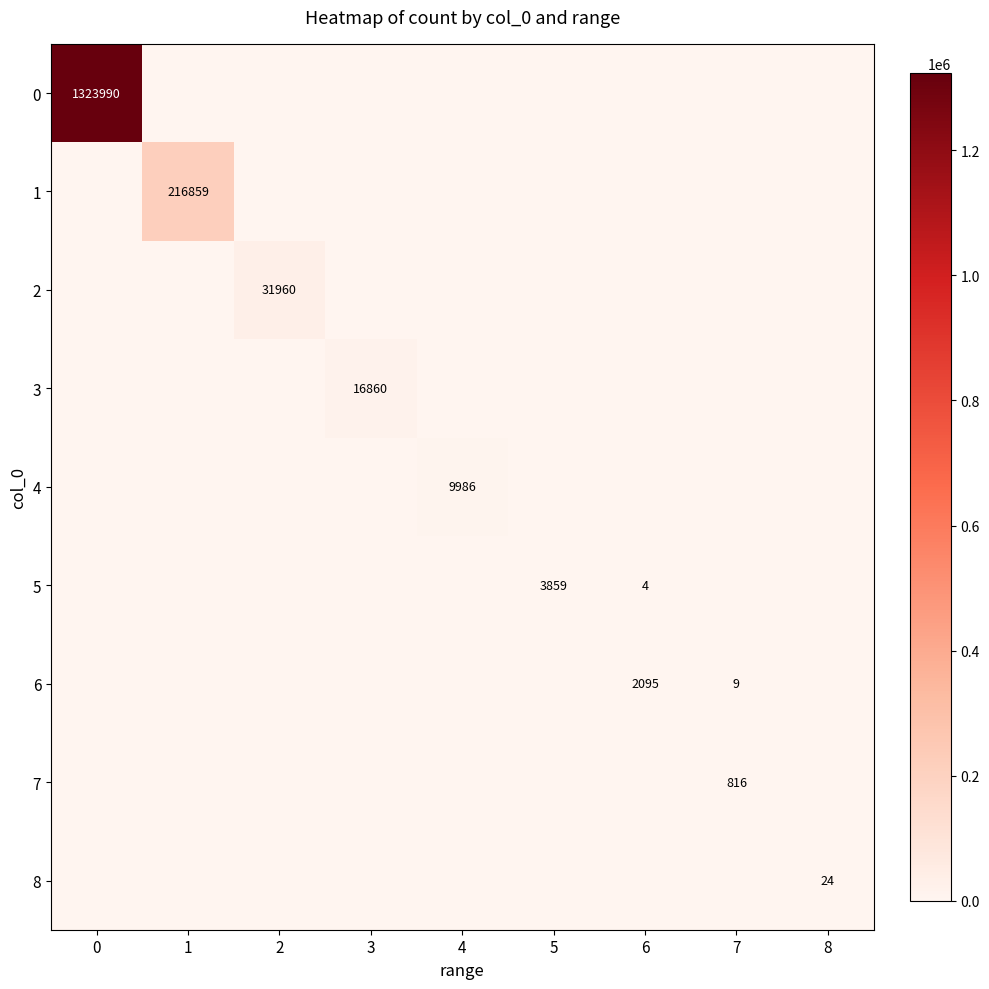

What is the total value across all series at 0?

1323990.0